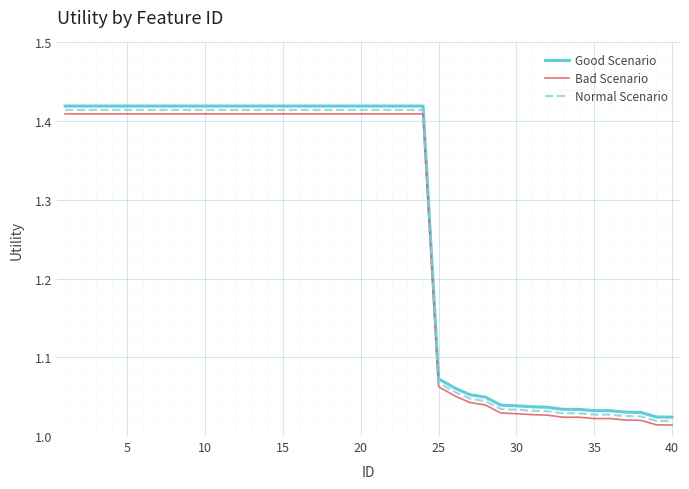

True or false: Bad Scenario and Good Scenario intersect in this chart.

False